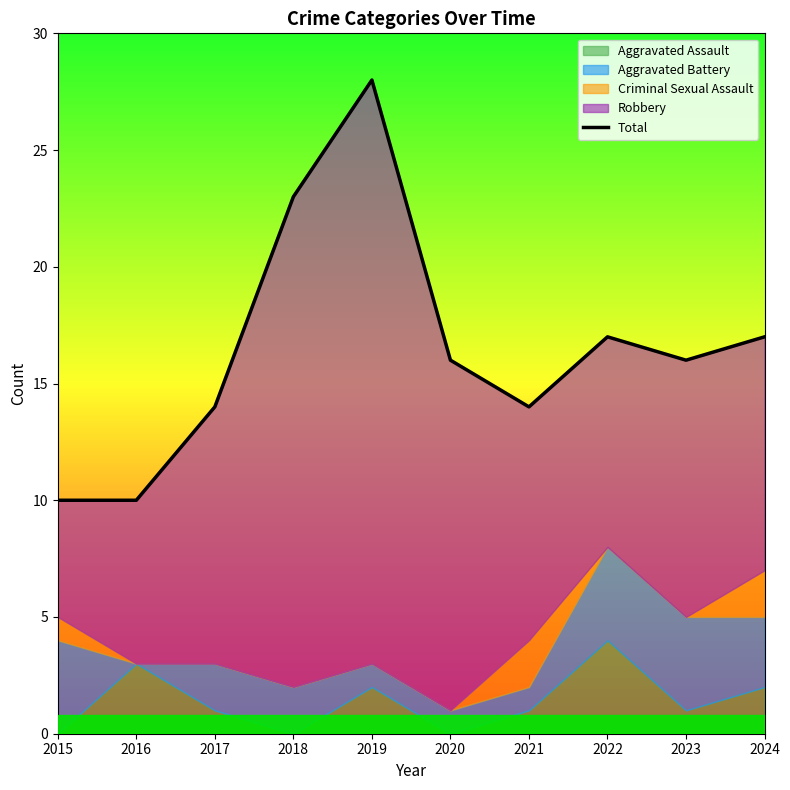

Where is the first local minimum?

2021